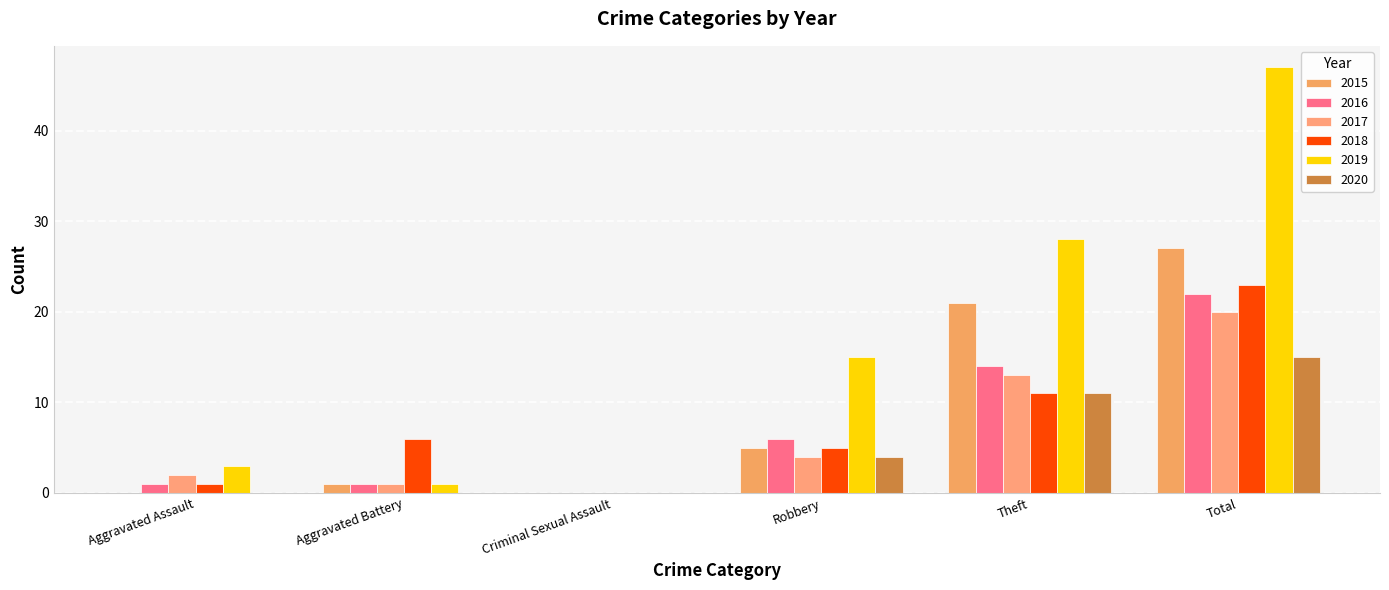

Reading right to left, what are all the values shown in this chart?

2015: Total=27	Theft=21	Robbery=5	Criminal Sexual Assault=0	Aggravated Battery=1	Aggravated Assault=0
2016: Total=22	Theft=14	Robbery=6	Criminal Sexual Assault=0	Aggravated Battery=1	Aggravated Assault=1
2017: Total=20	Theft=13	Robbery=4	Criminal Sexual Assault=0	Aggravated Battery=1	Aggravated Assault=2
2018: Total=23	Theft=11	Robbery=5	Criminal Sexual Assault=0	Aggravated Battery=6	Aggravated Assault=1
2019: Total=47	Theft=28	Robbery=15	Criminal Sexual Assault=0	Aggravated Battery=1	Aggravated Assault=3
2020: Total=15	Theft=11	Robbery=4	Criminal Sexual Assault=0	Aggravated Battery=0	Aggravated Assault=0